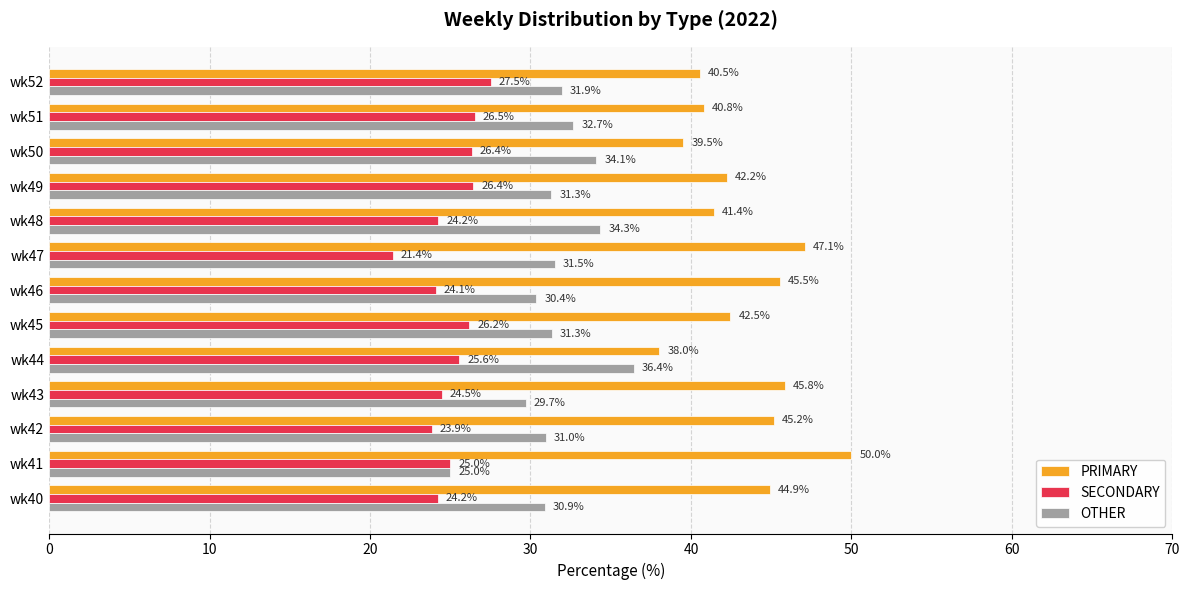

Which series changed the most between wk44 and wk49?

OTHER